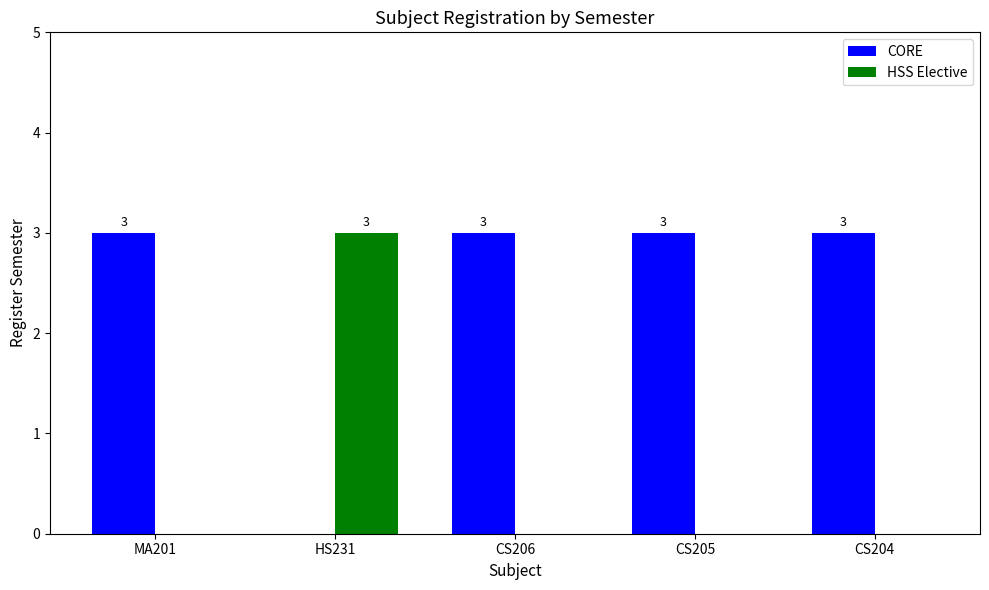

Does the chart contain stacked bars?

No